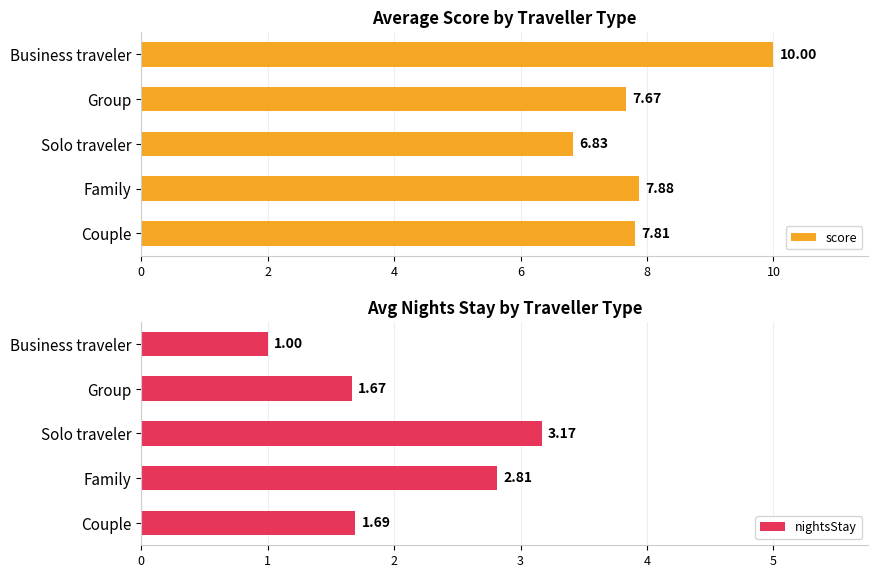

How many series are shown in this chart?

2